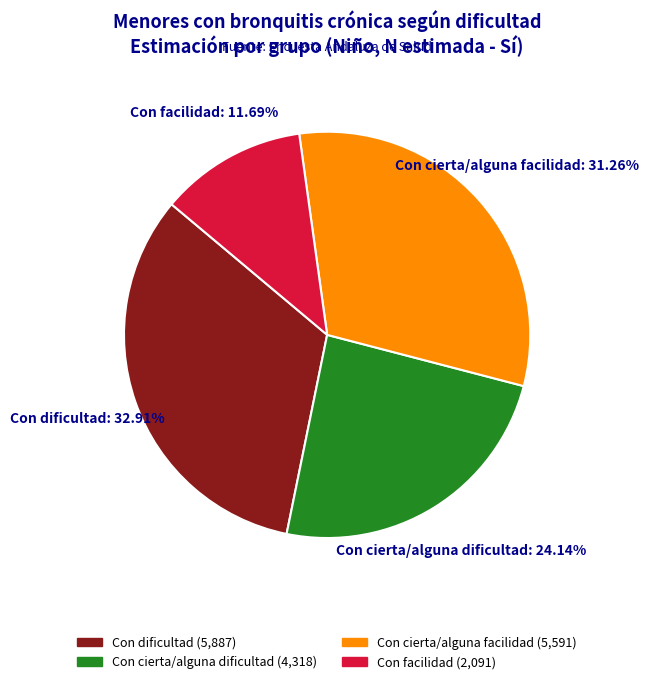

Is there a majority slice in this chart?

No